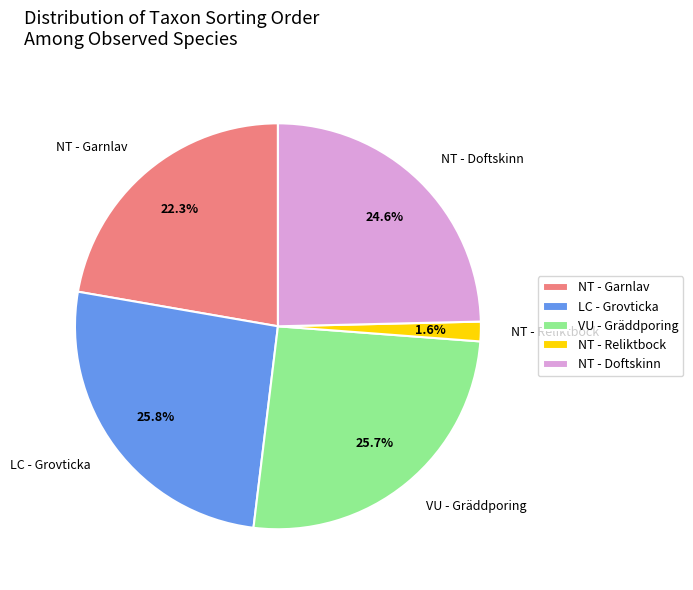

How many slices are in this pie chart?

5